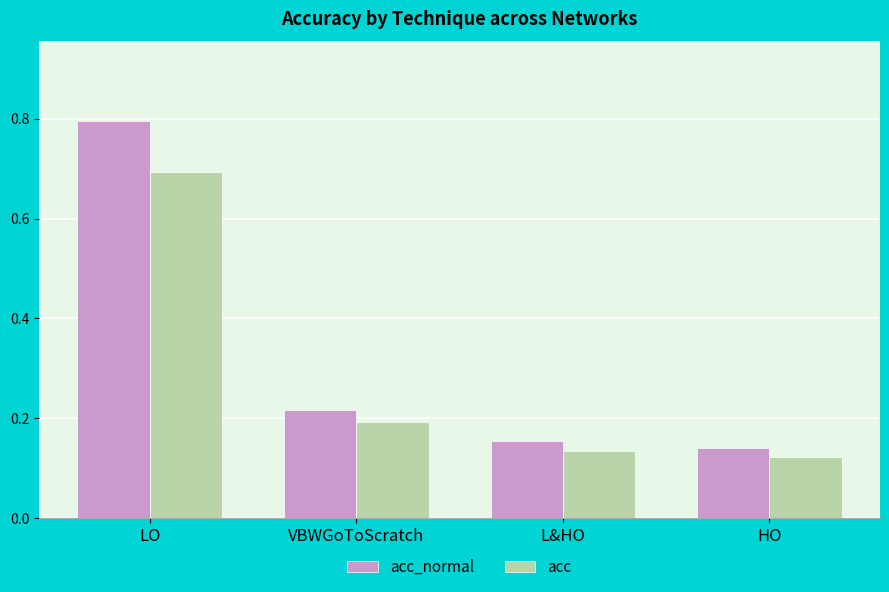

At which category is the sum across all series the highest?

LO